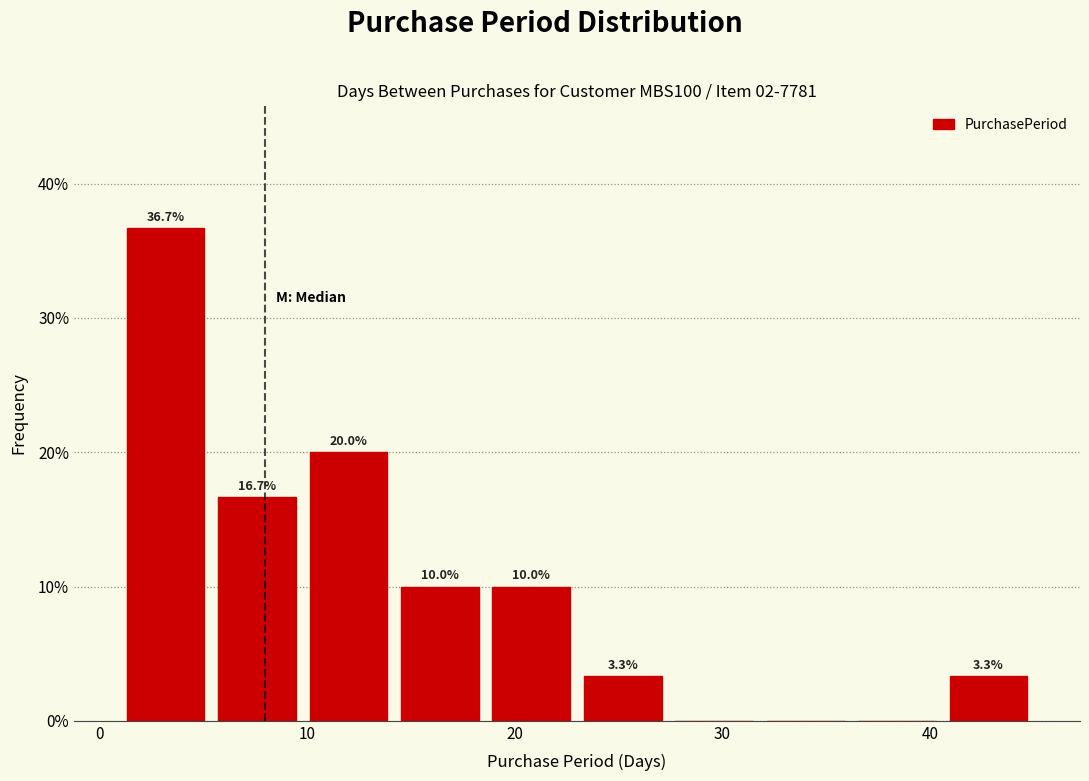

Which range on the x-axis has the tallest bar?

1.0 to 5.4